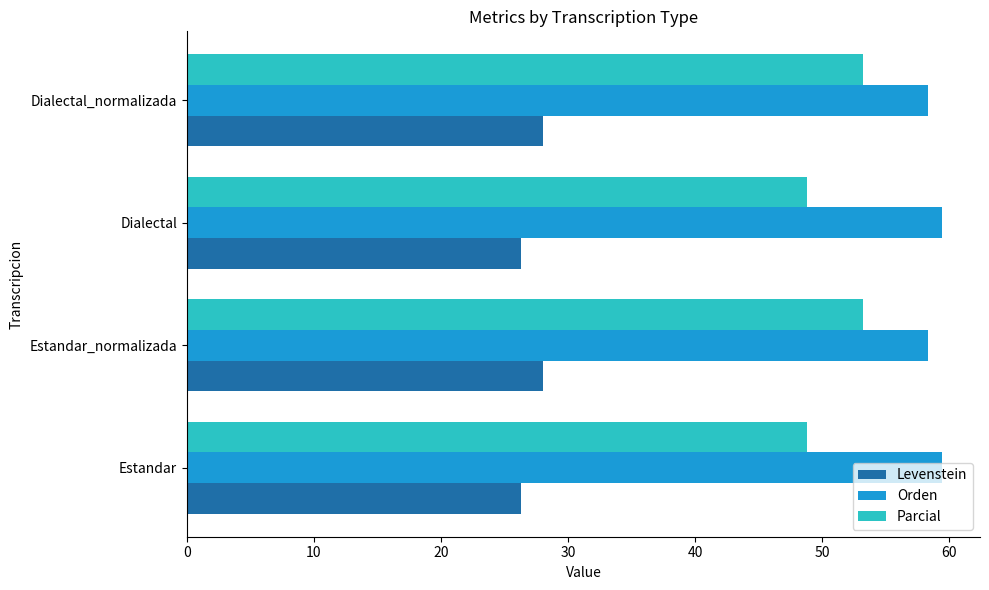

What is the minimum value shown in the chart?

26.3